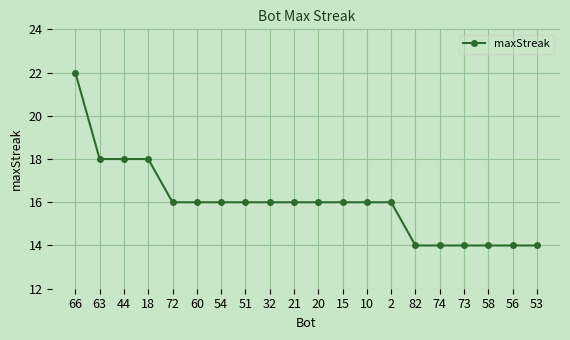

How many distinct data groups are displayed?

1